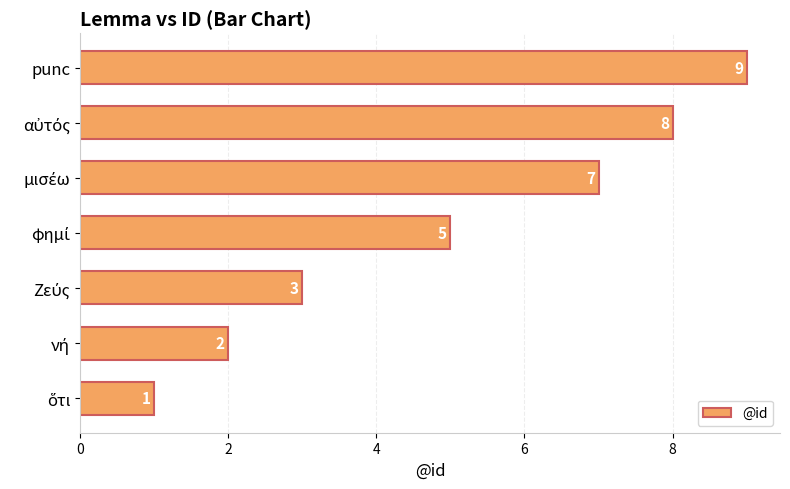

True or false: the data shows 9 at punc.

True